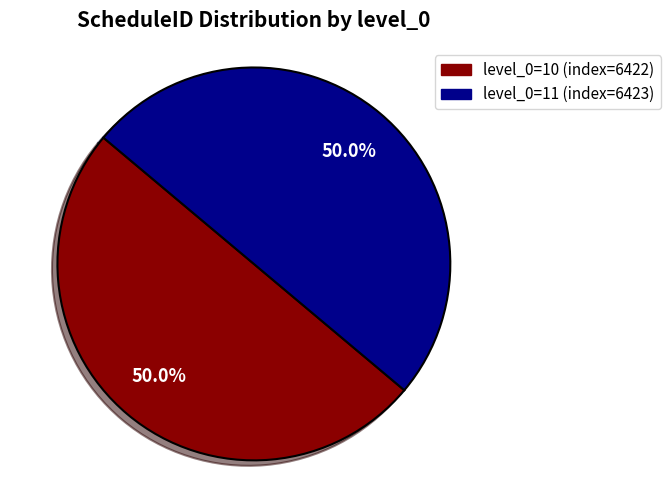

Count the number of slices in the pie.

2